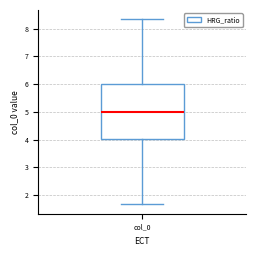

Where does the median line of the box for col_0 sit on the y-axis? The values are not printed on the chart, so give them approximately, as read against the axis.

5.0